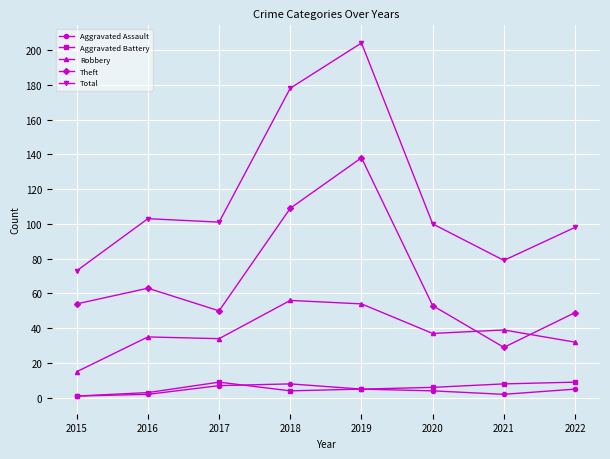

At which category is the sum across all series the highest?

2019